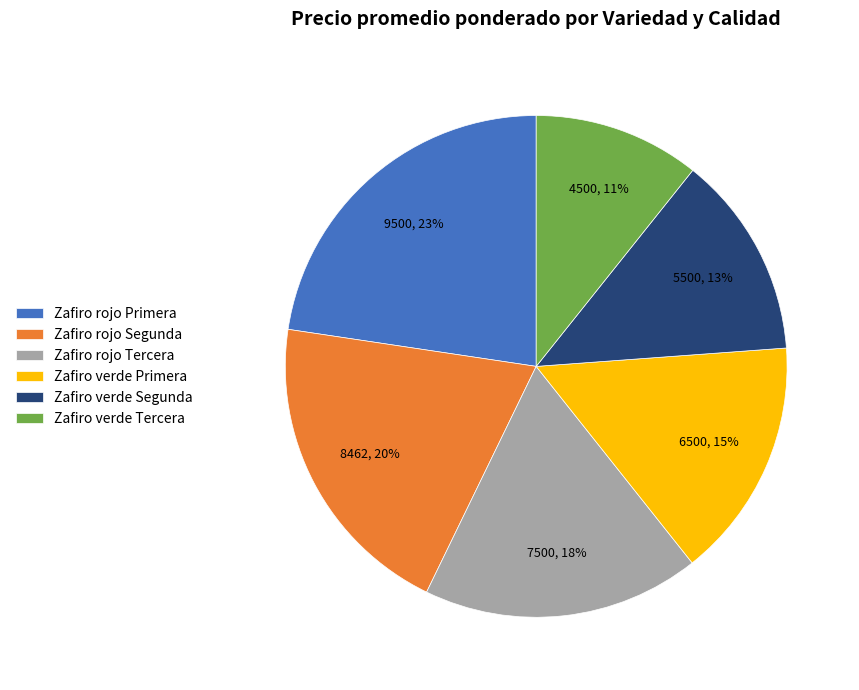

Which has a higher value, Zafiro verde Primera or Zafiro verde Tercera?

Zafiro verde Primera